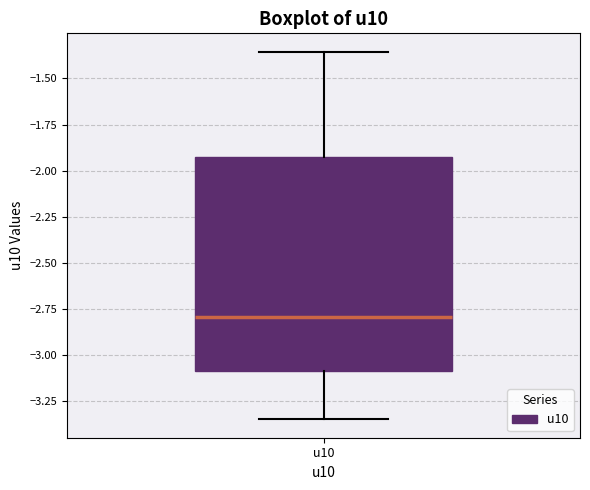

Where does the upper whisker of the box for u10 end on the y-axis? The values are not printed on the chart, so give them approximately, as read against the axis.

-1.35